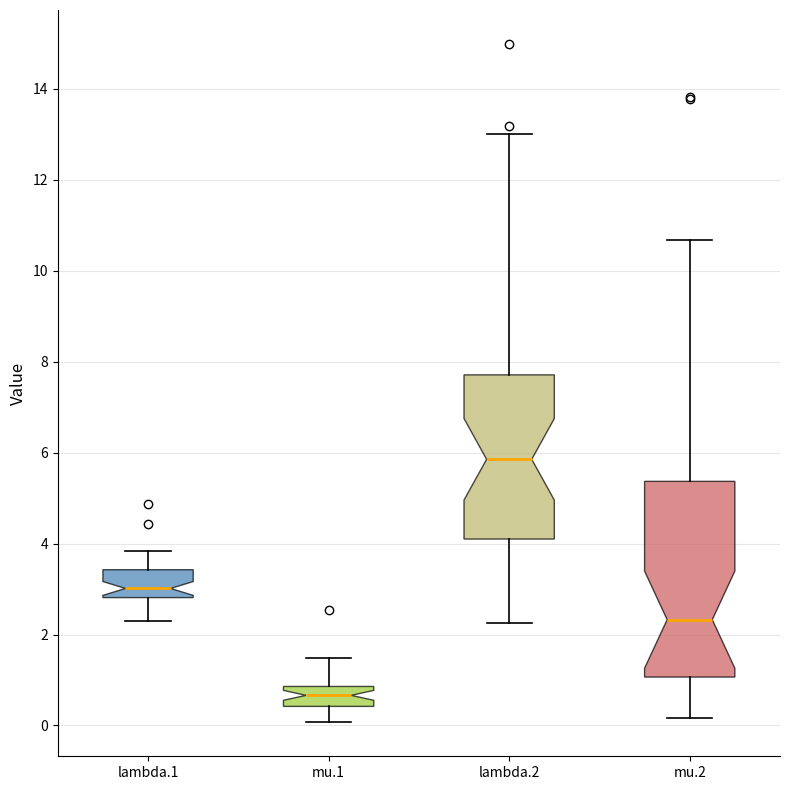

Where does the lower whisker of the box for lambda.2 end on the y-axis? The values are not printed on the chart, so give them approximately, as read against the axis.

2.2